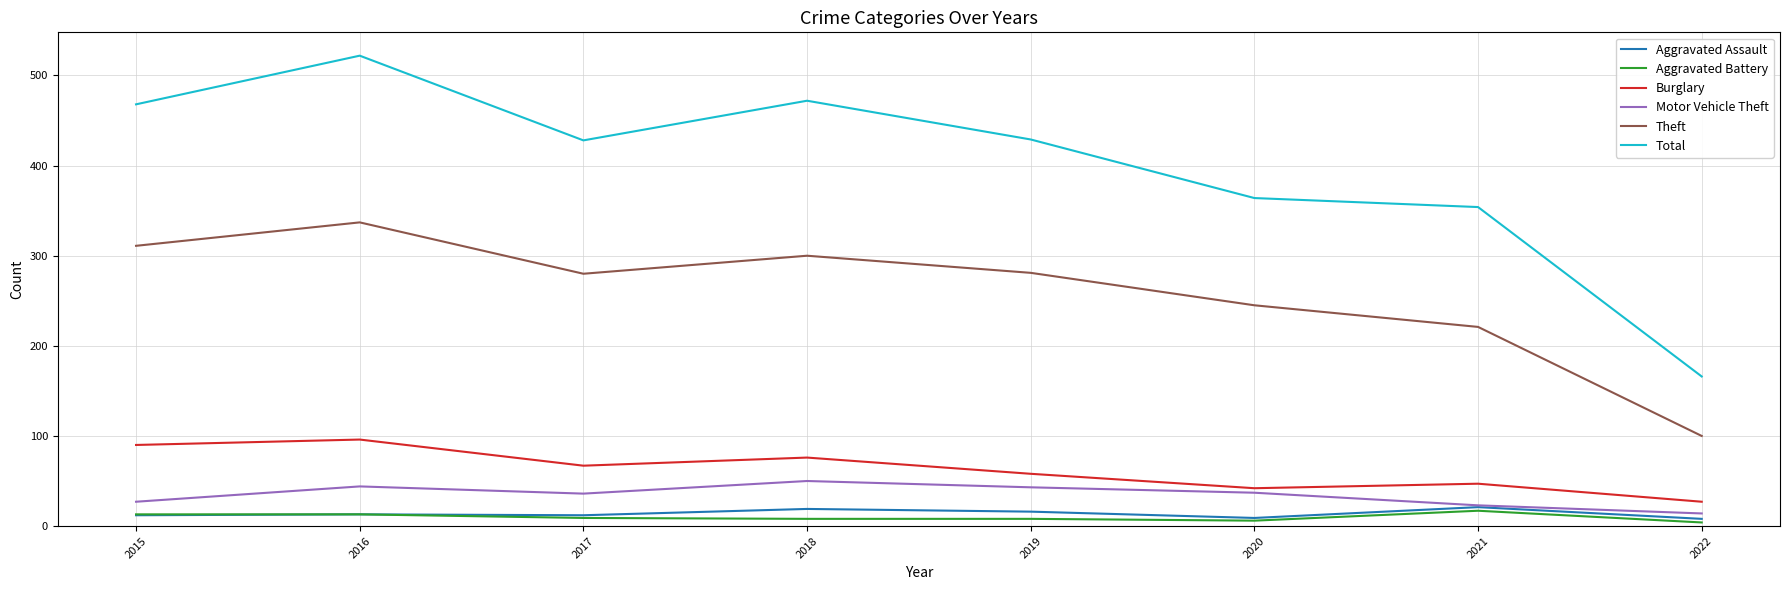

What are all the series names shown in the legend?

Aggravated Assault, Aggravated Battery, Burglary, Motor Vehicle Theft, Theft, Total